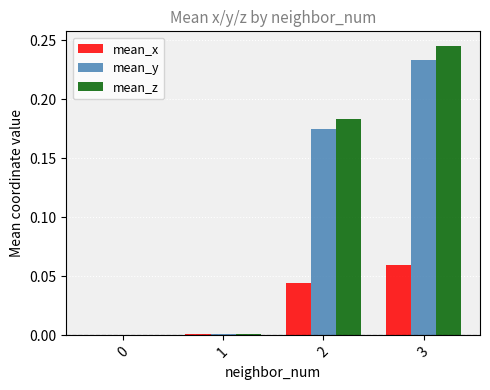

Reading left to right, what are all the values shown in this chart?

mean_x: 0=0.0	1=0.0	2=0.0	3=0.1
mean_y: 0=0.0	1=0.0	2=0.2	3=0.2
mean_z: 0=0.0	1=0.0	2=0.2	3=0.2